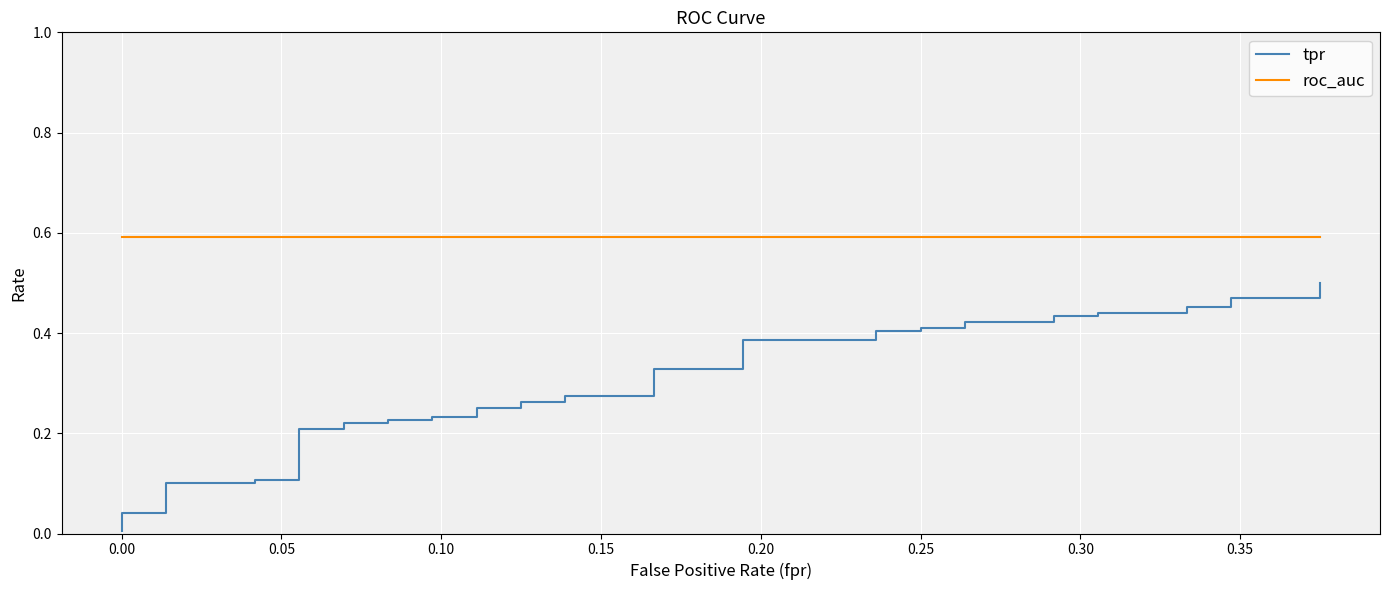

Which series has the largest range (max minus min)?

tpr